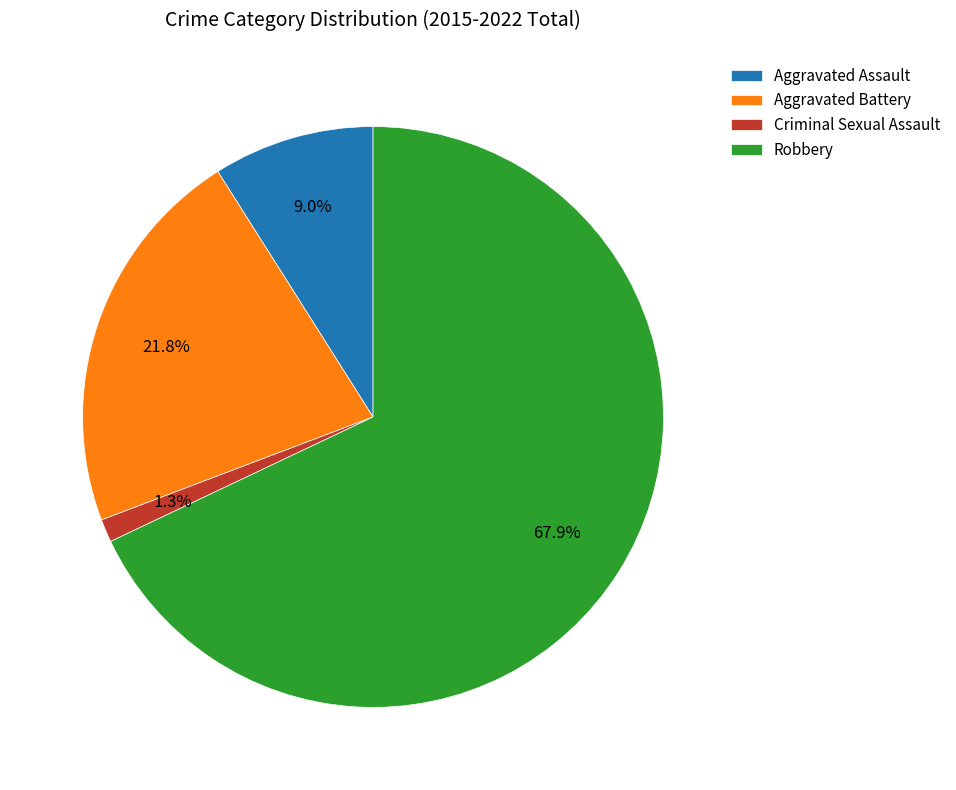

Rank the categories by value from lowest to highest.

Criminal Sexual Assault, Aggravated Assault, Aggravated Battery, Robbery